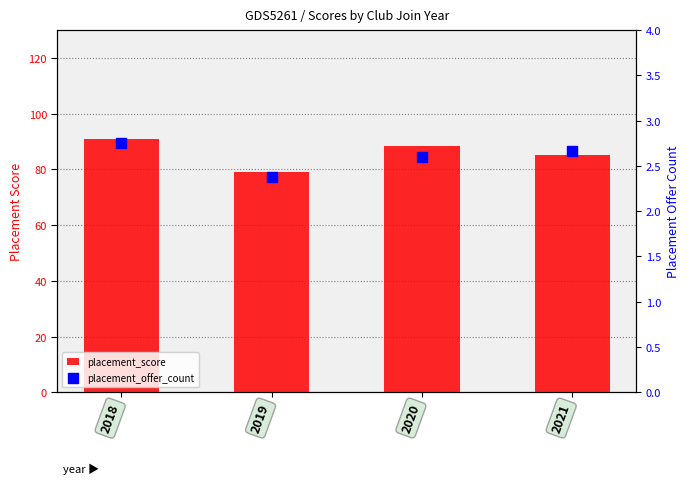

Which series has the widest spread of Y values?

placement_score